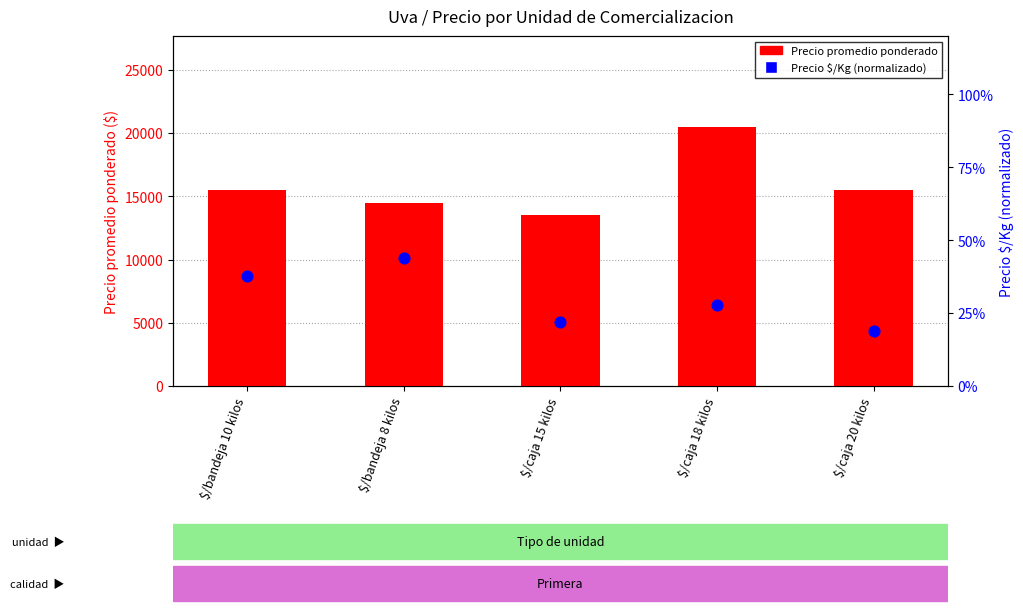

Which series has the widest spread of Y values?

Precio promedio ponderado